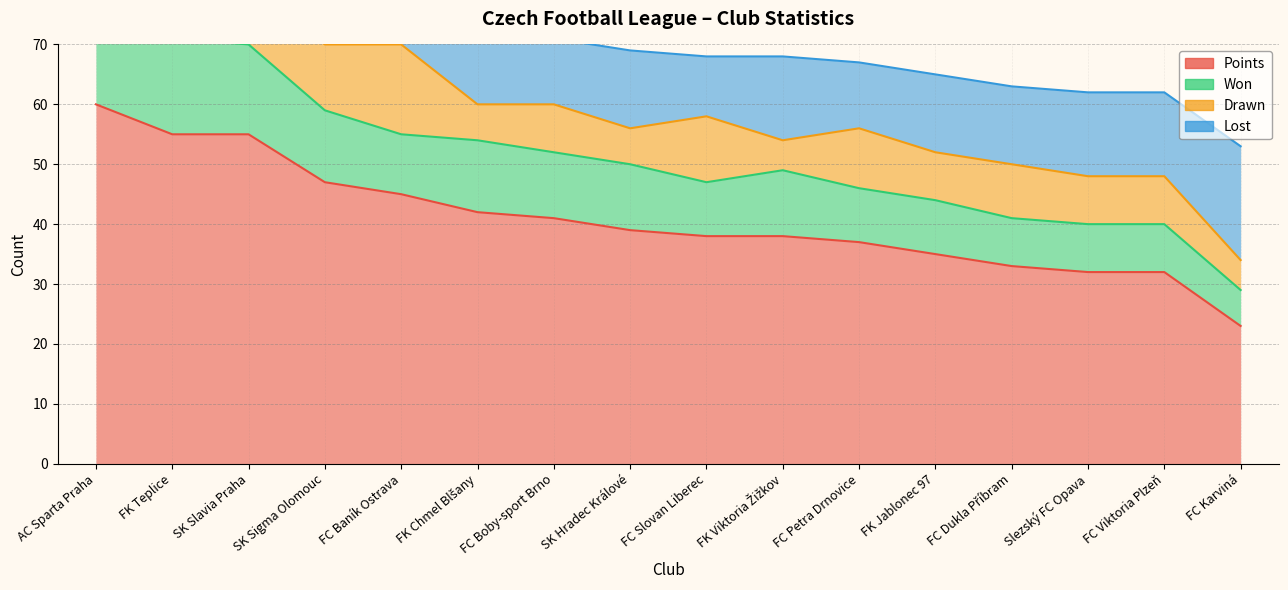

True or false: Drawn and Lost intersect in this chart.

True